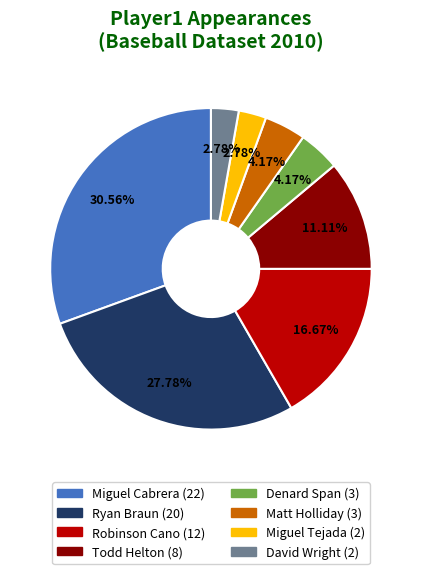

Between Todd Helton and David Wright, which is larger?

Todd Helton